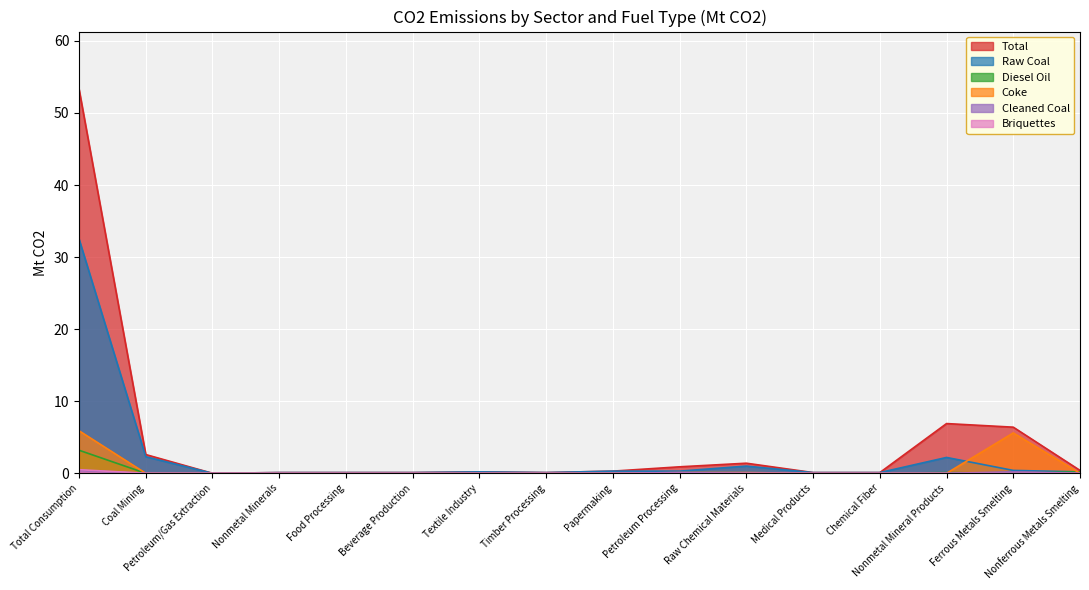

What is the difference between the second highest and minimum values in the Total series?

6.9